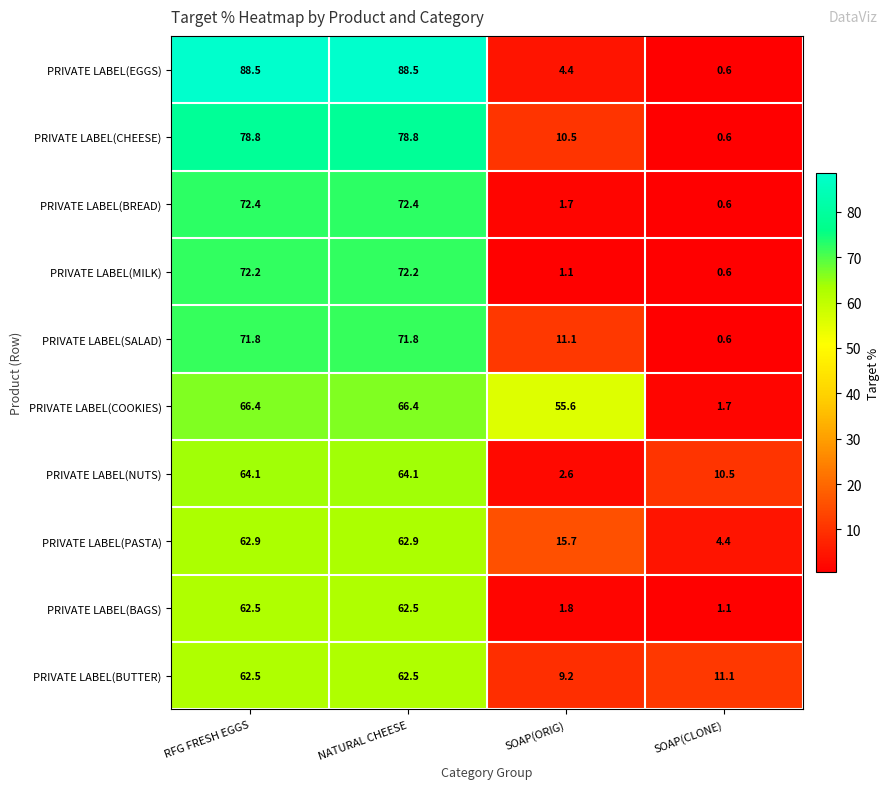

Which series has the widest spread of values?

PRIVATE LABEL(EGGS)